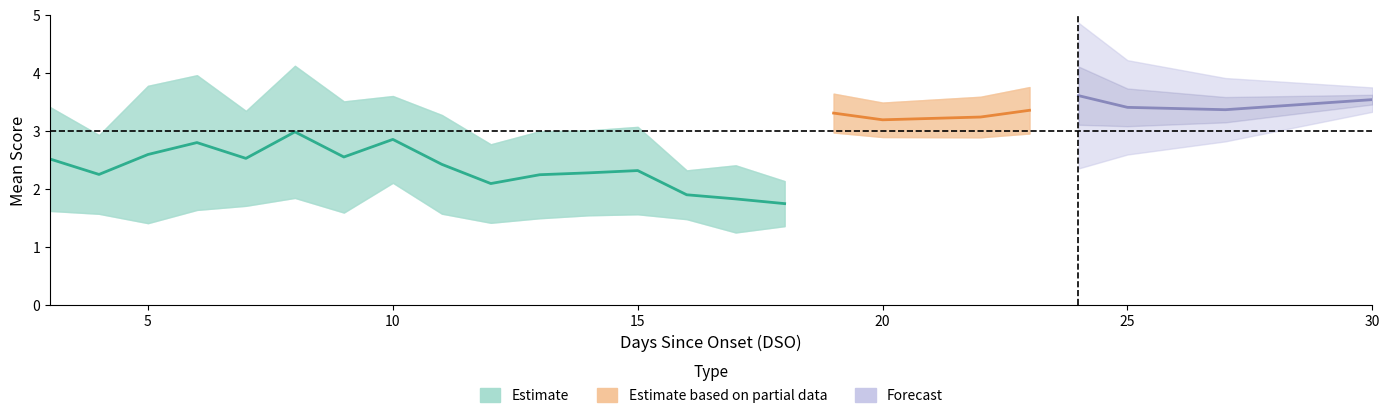

What is the label of the 19th point from the left?

22.0